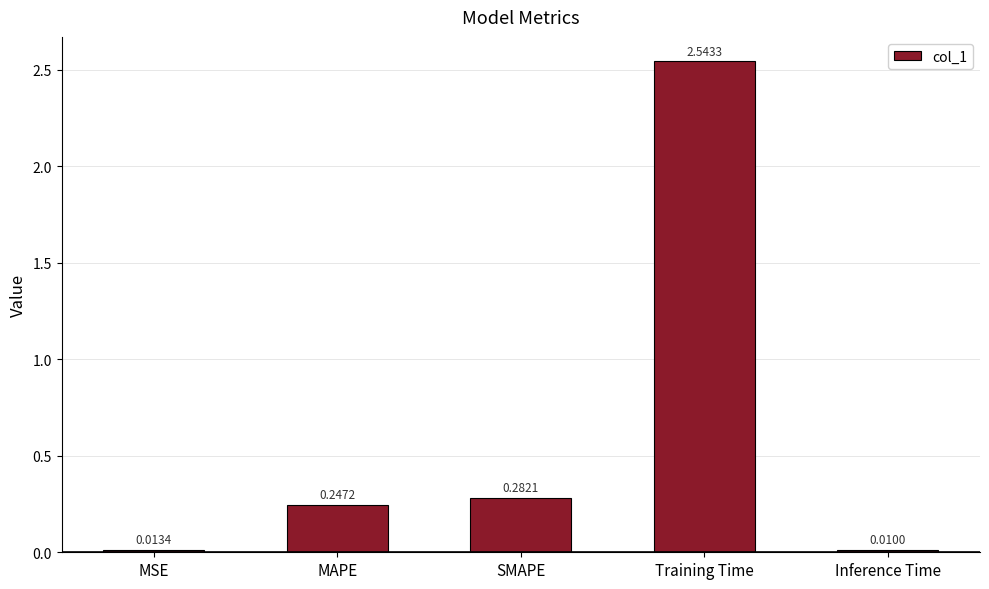

What is the average value?

0.6